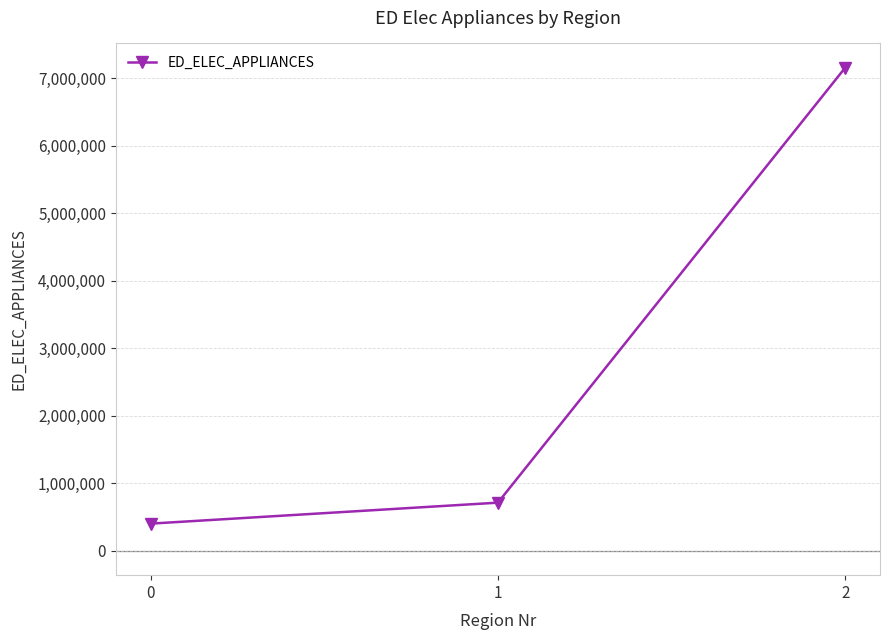

True or false: the data shows 715937.5 at 1.

True